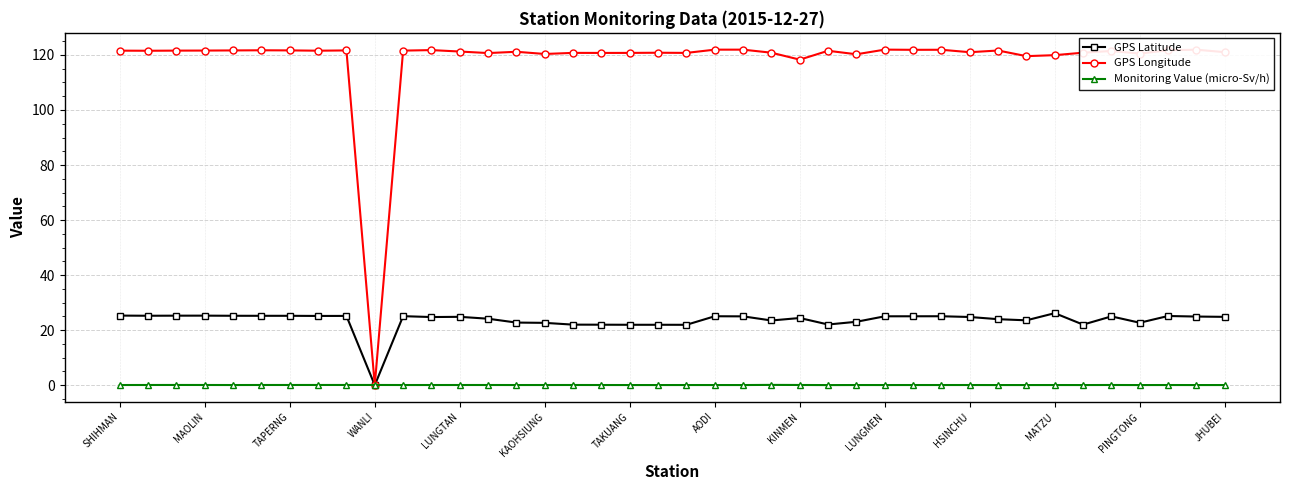

At how many categories does at least one series exceed 78?

39